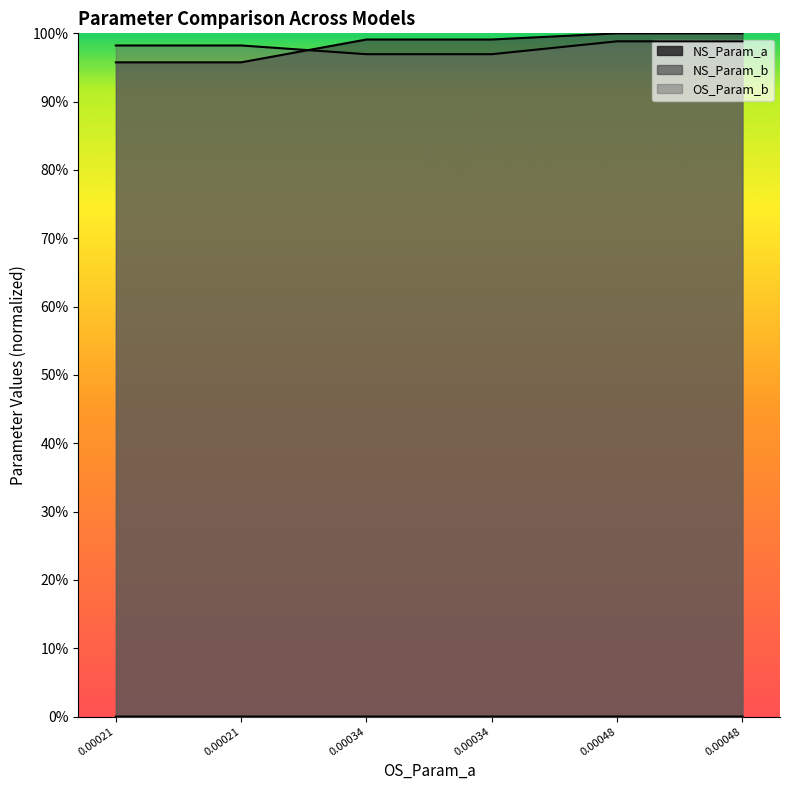

What is the value of the OS_Param_b point at the 6th from the left?

1.0